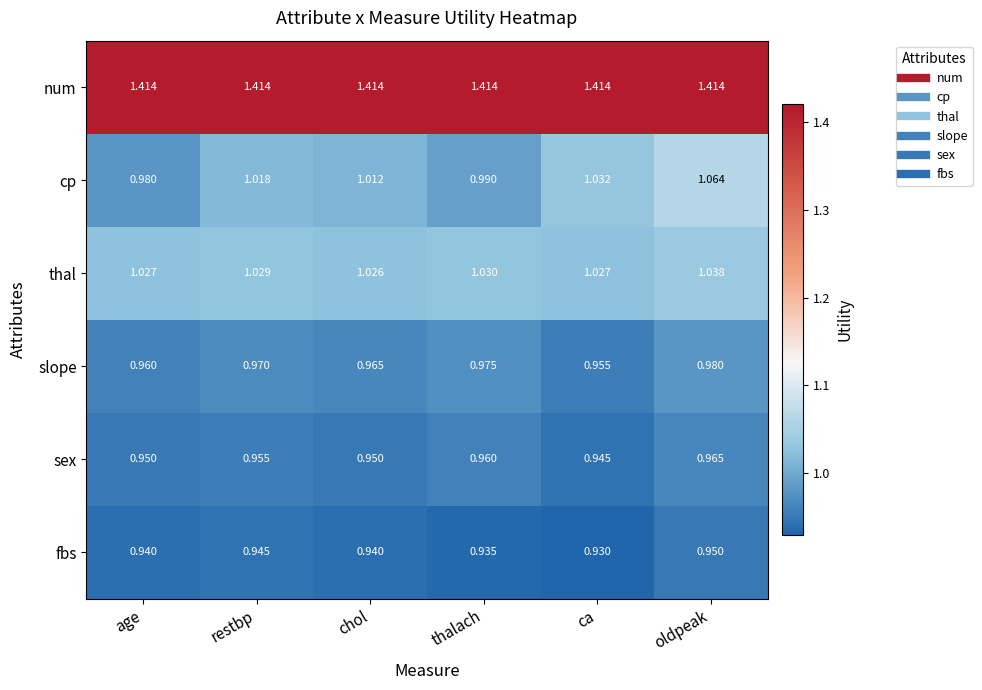

Which series has the largest total across all categories?

num